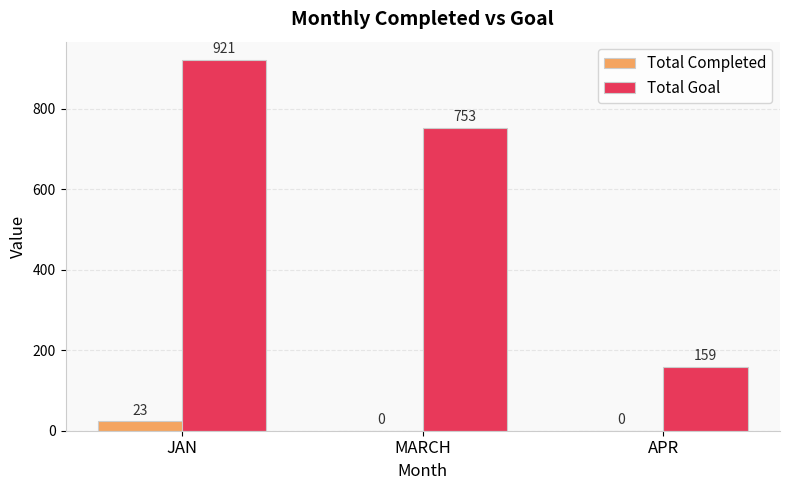

The Total Goal series shows 921 at JAN. True or false?

True